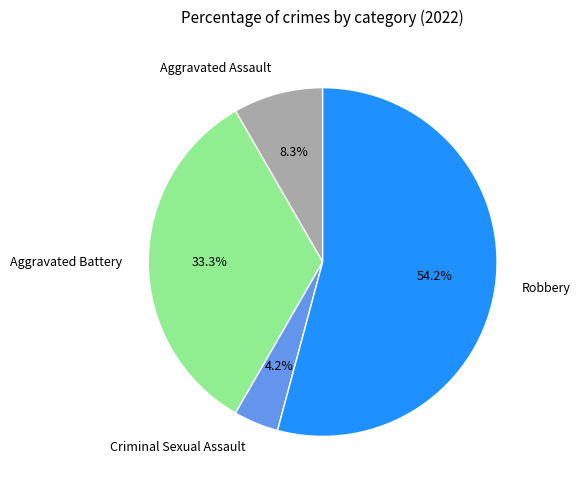

What percentage is NOT represented by Aggravated Battery?

66.7%